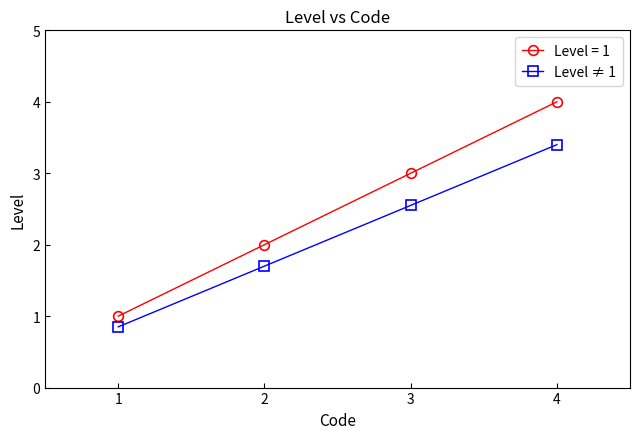

How many lines are shown in the chart?

2